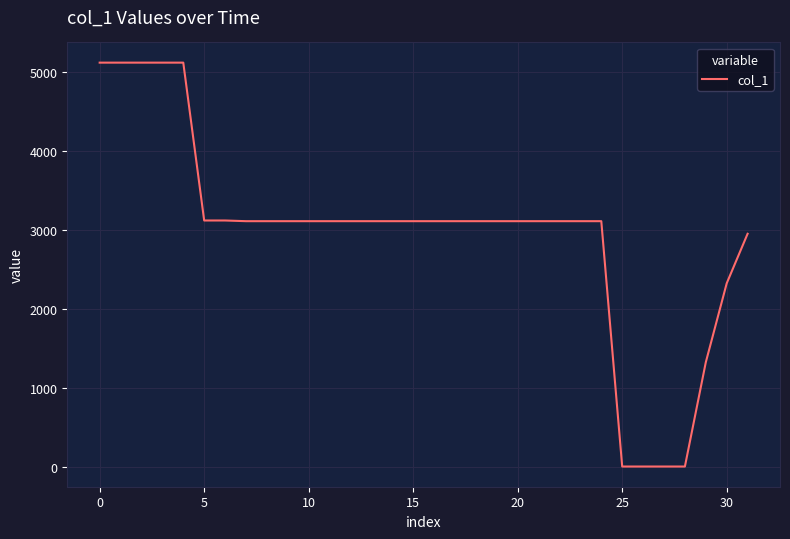

What is the difference between the maximum and minimum values?

5117.2